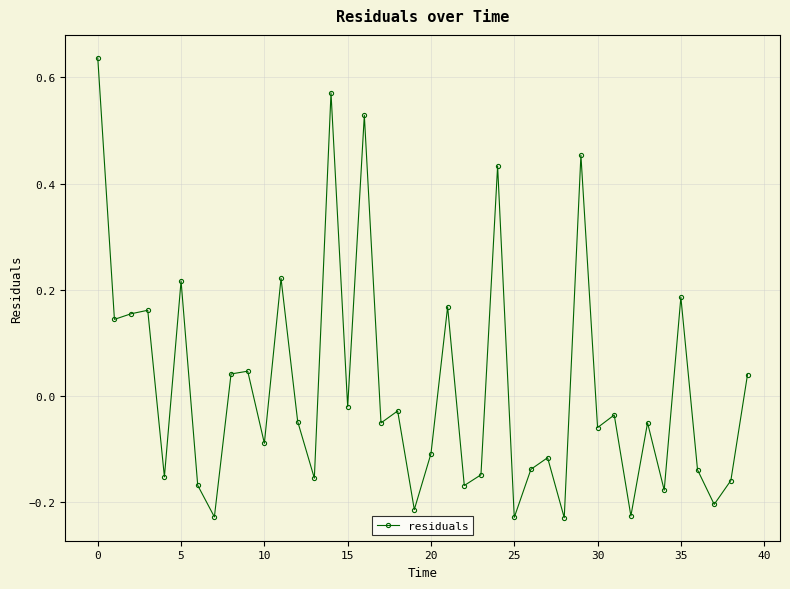

What is the difference between the second highest and second lowest values?

0.8